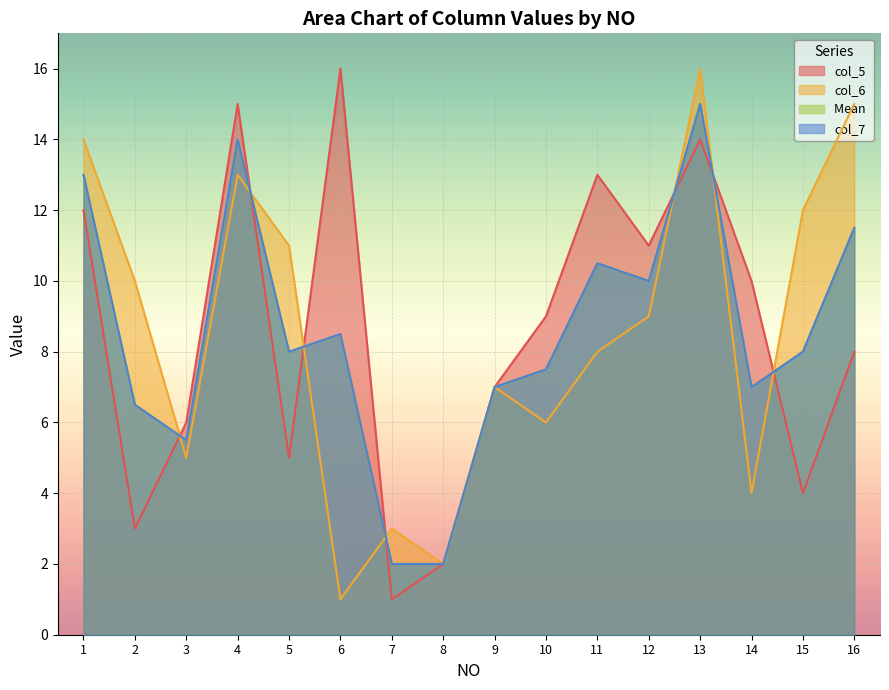

Does the chart display data point markers on the line(s)?

No